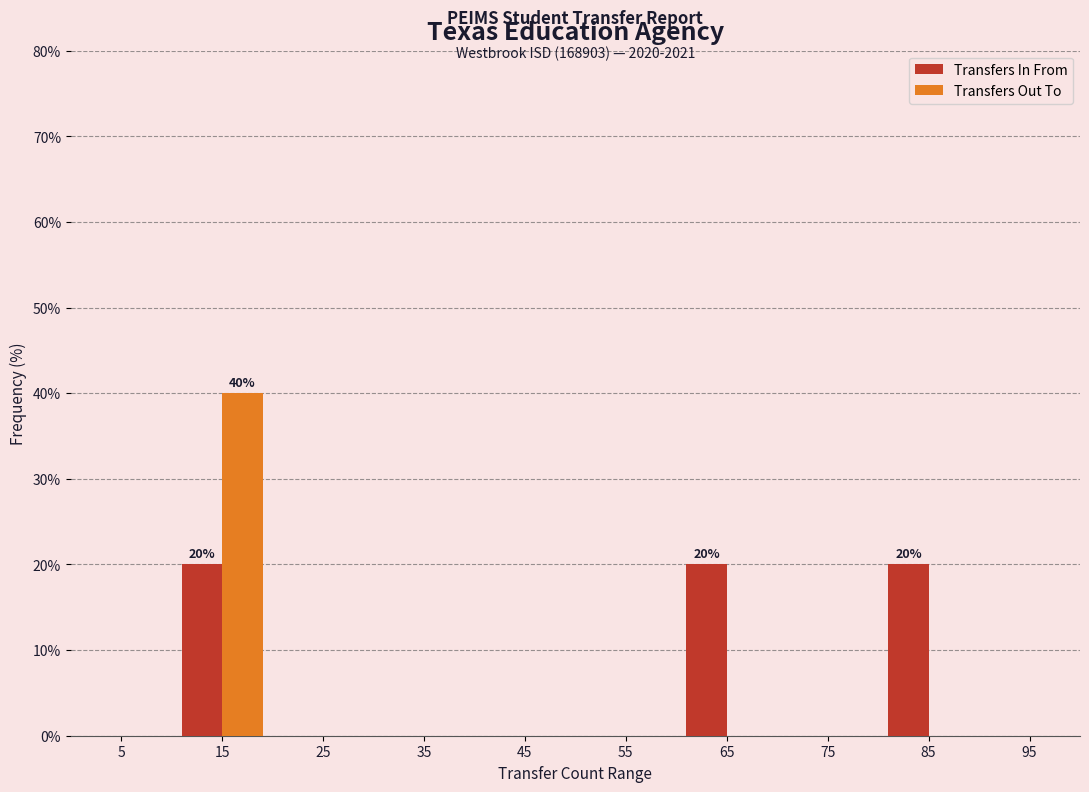

Reading left to right, extract all data points from this chart.

Transfers In From: 5=0	15=20	25=0	35=0	45=0	55=0	65=20	75=0	85=20	95=0
Transfers Out To: 5=0	15=40	25=0	35=0	45=0	55=0	65=0	75=0	85=0	95=0